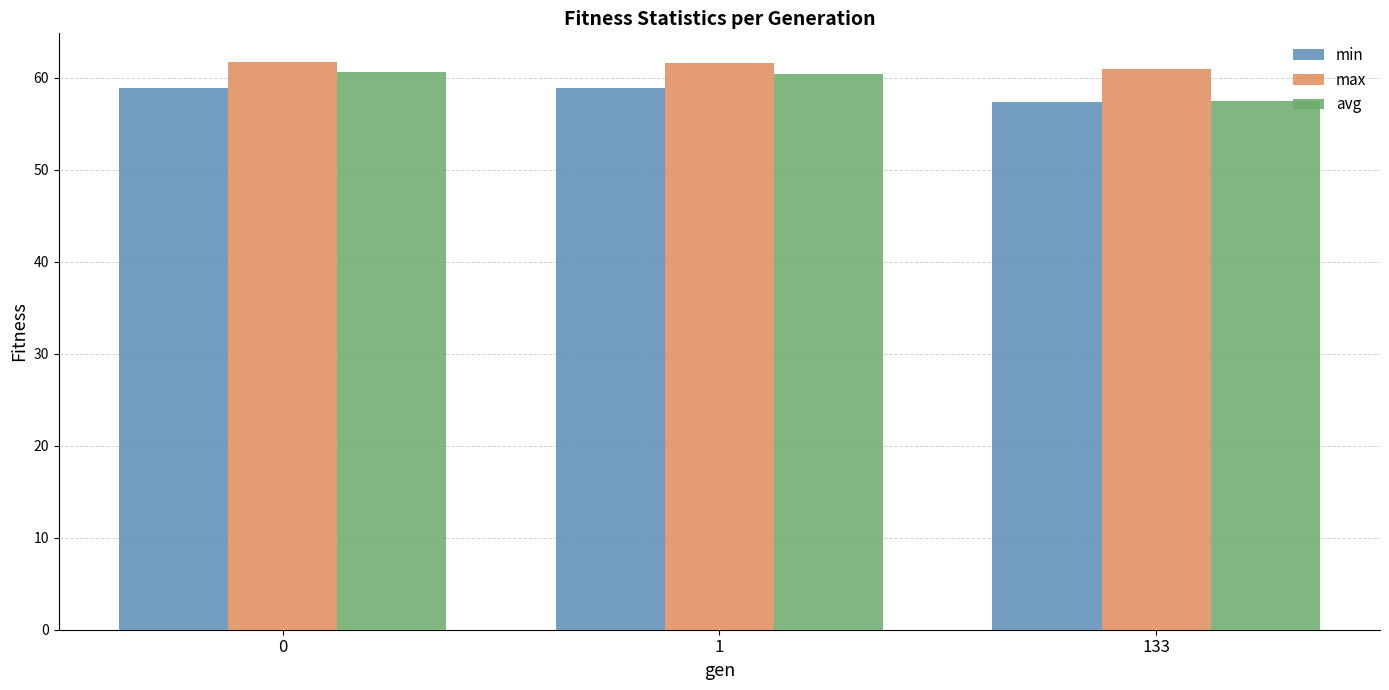

How many data points in avg are less than 60?

1